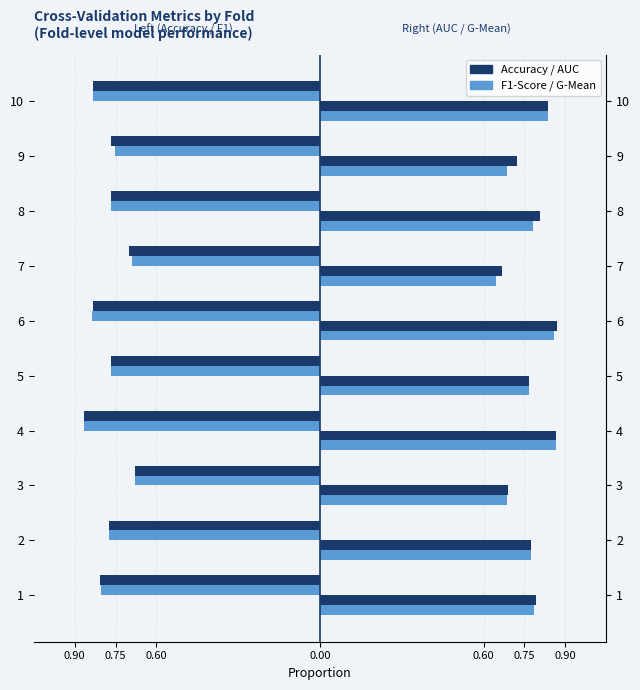

What is the sum of the g_mean values at 6 and 9?

1.5